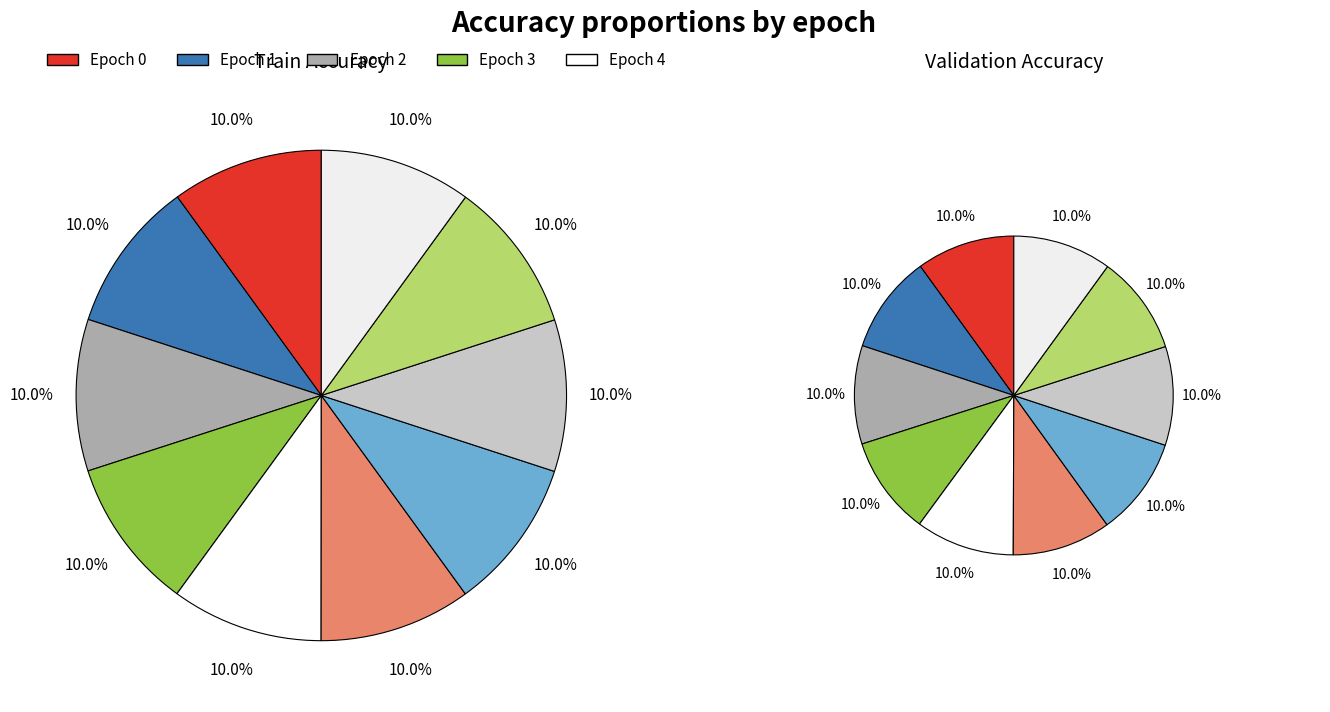

Which series has the largest range (max minus min)?

val_acc